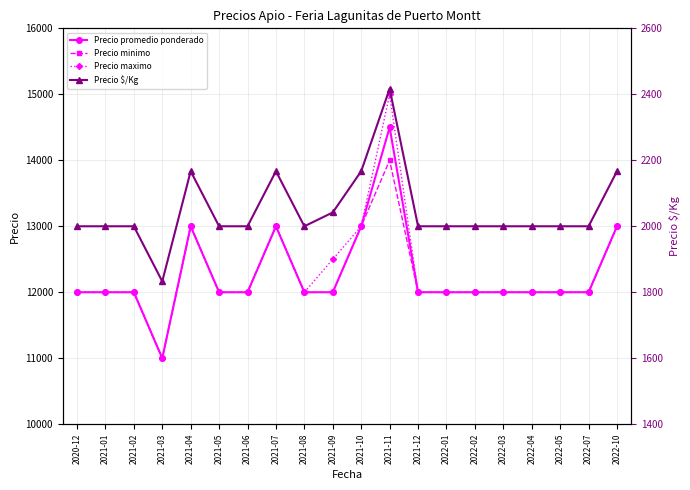

How many data points in Precio $/Kg are above 2000?

6